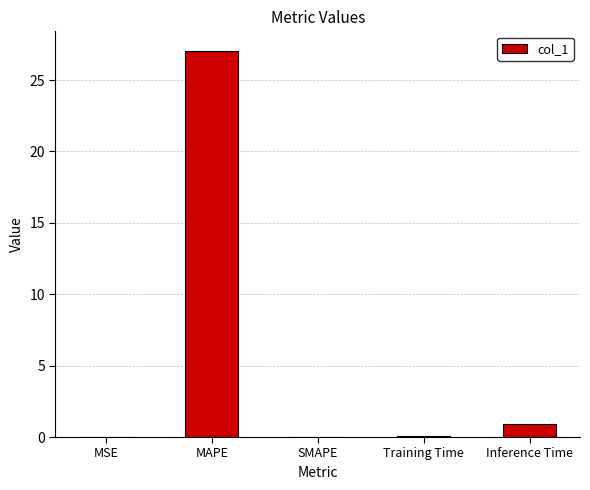

How many series are shown in this chart?

1